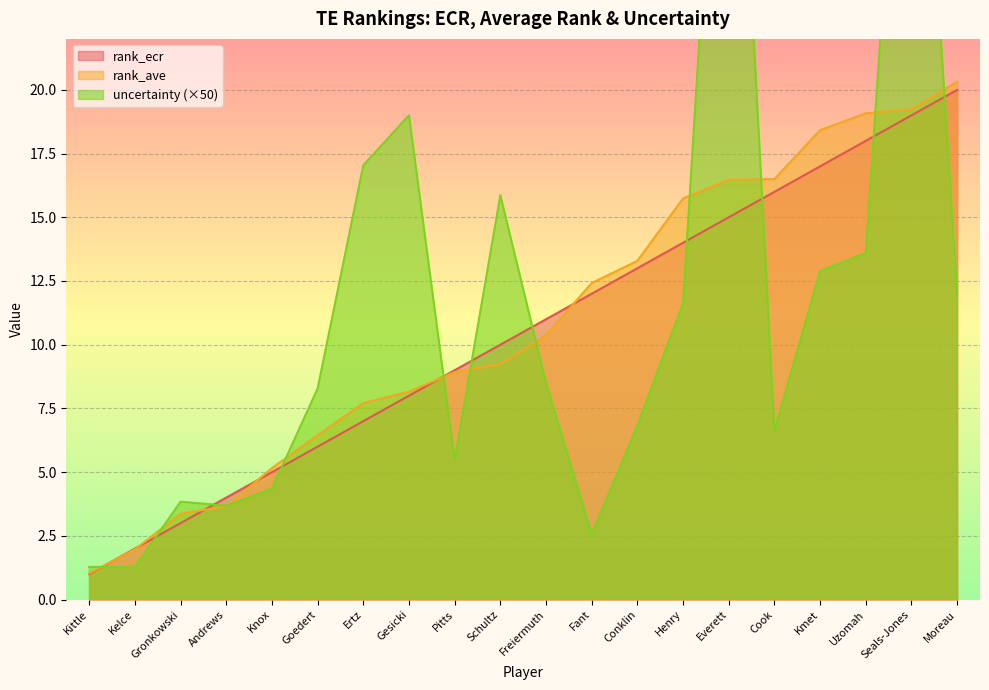

List the series in order of their peak value, lowest first.

rank_ecr, rank_ave, uncertainty